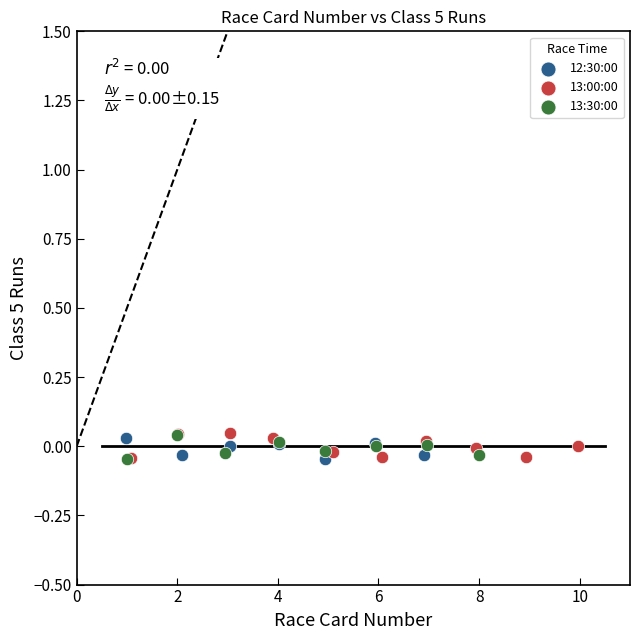

What are all the series names shown in the legend?

12:30:00, 13:00:00, 13:30:00